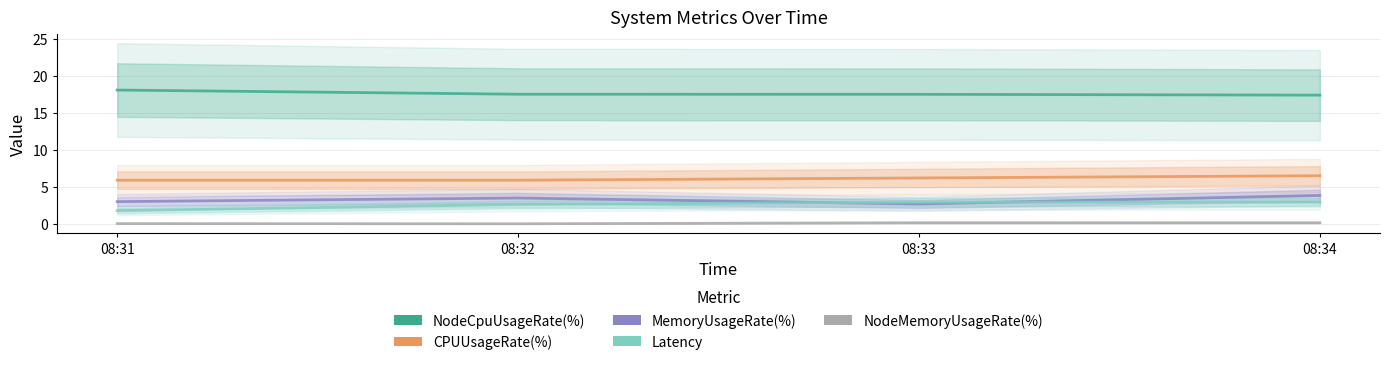

List the labels in order of NodeCpuUsageRate(%) value, largest first.

08:31, 08:32, 08:33, 08:34